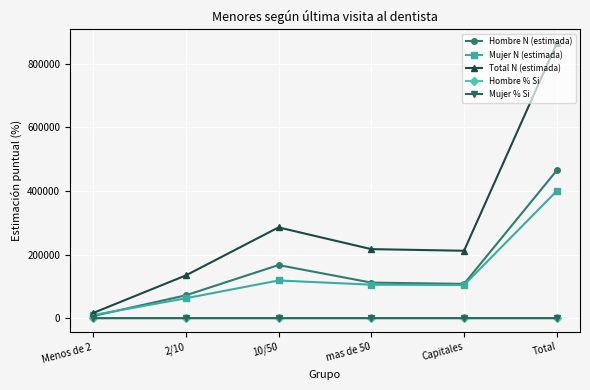

At which label does Mujer N (estimada) reach its peak?

Total